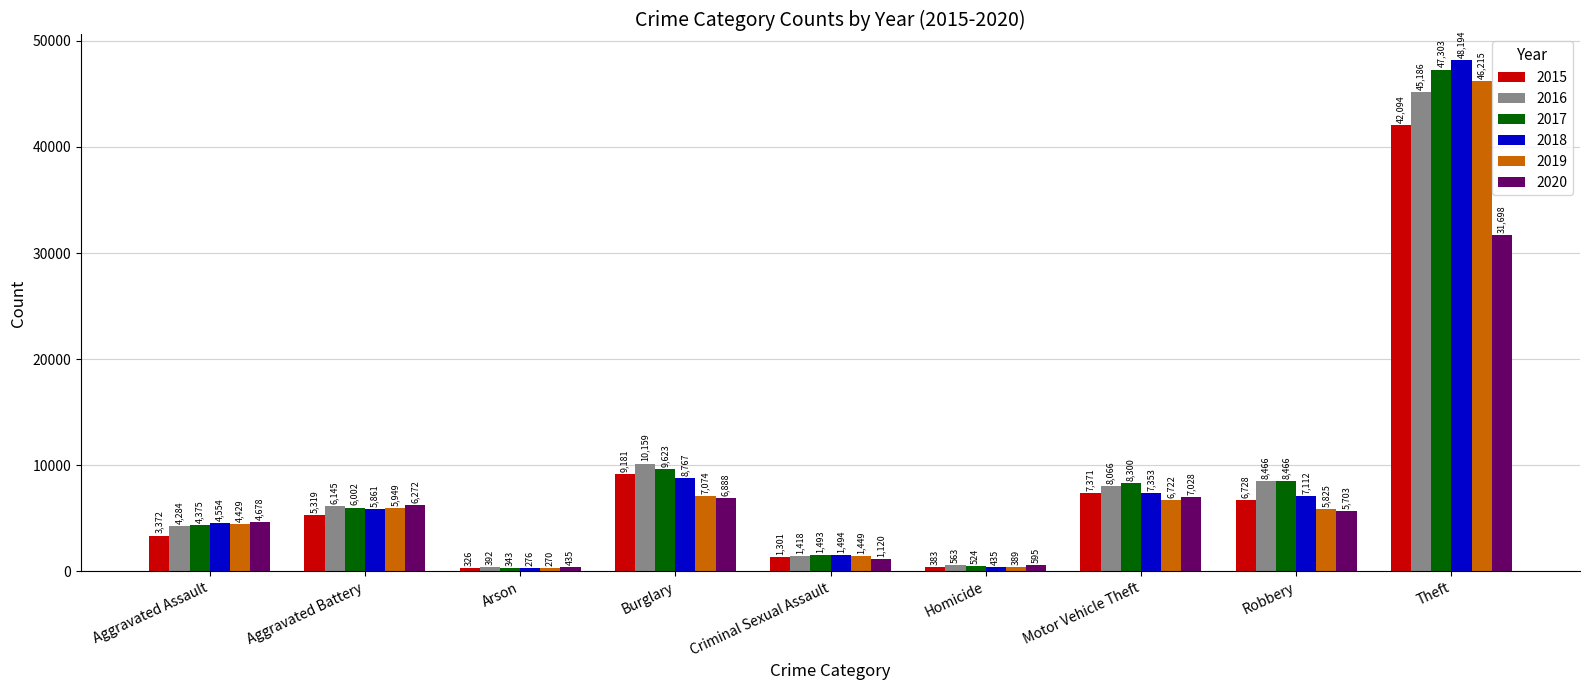

How many values in the 2020 series are below 5703?

4